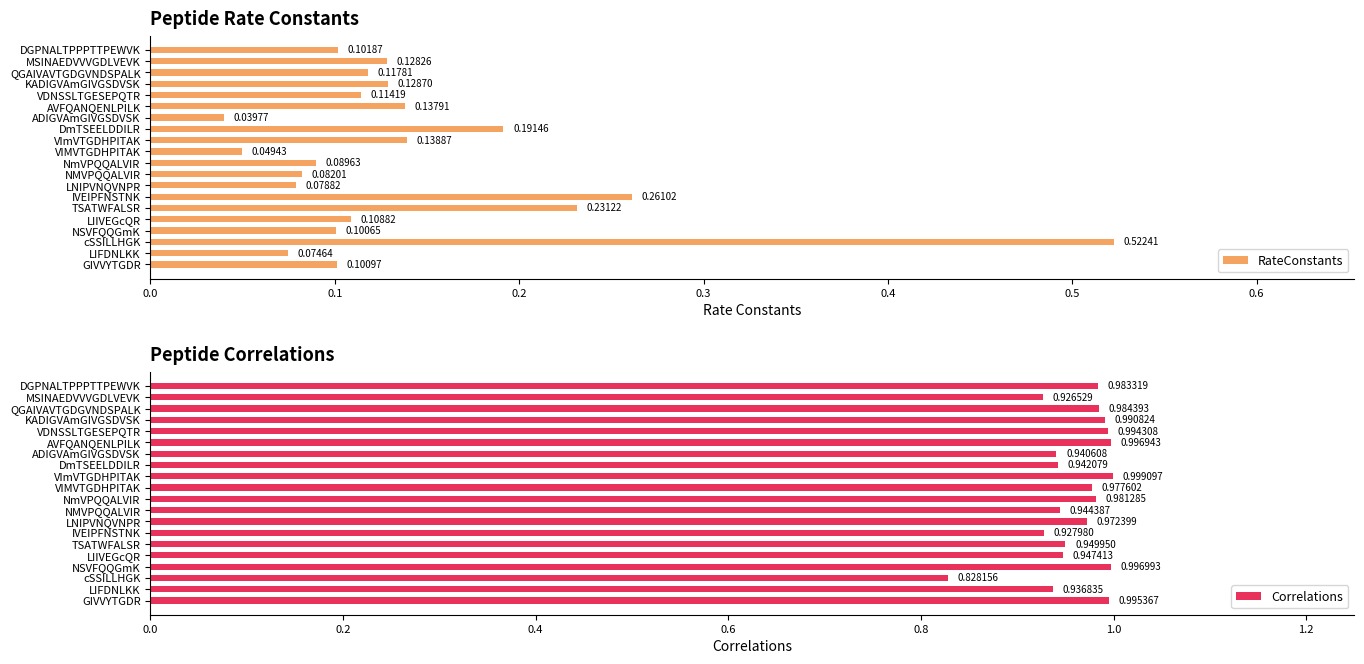

Where is RateConstants nearest to the value 0?

ADIGVAmGIVGSDVSK